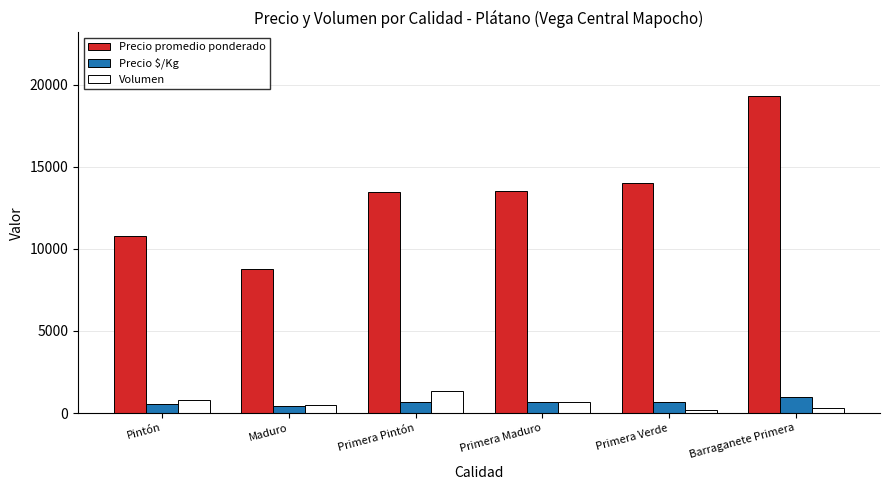

At which category does the chart reach its peak across all series?

Barraganete Primera